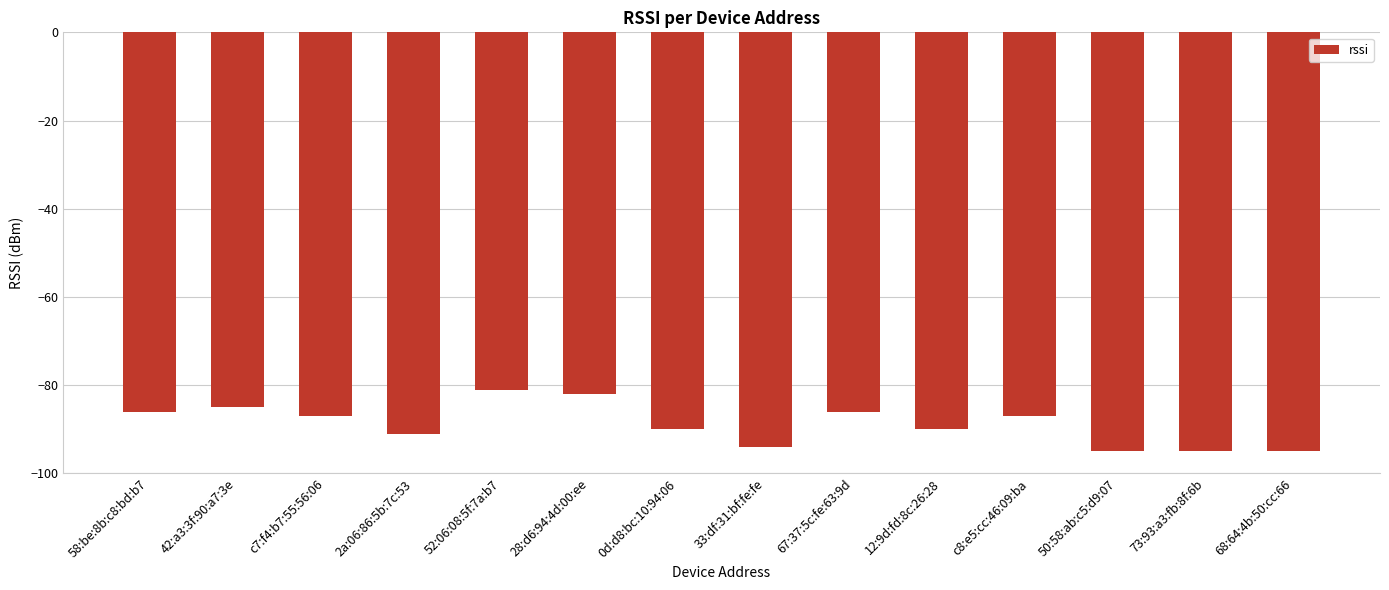

How many data points does each series have?

14